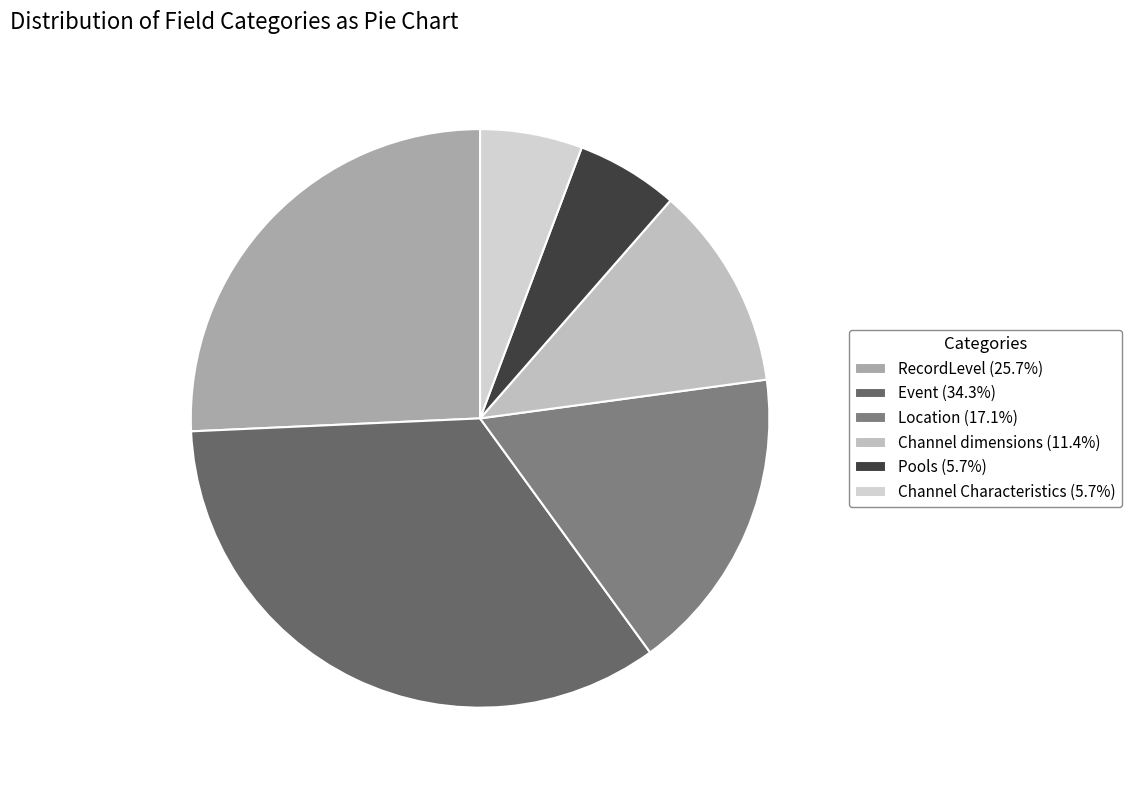

Rank the categories by value from lowest to highest.

Pools, Channel Characteristics, Channel dimensions, Location, RecordLevel, Event